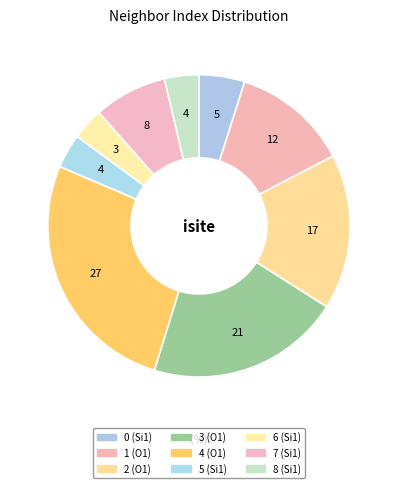

How many segments does this pie chart have?

9